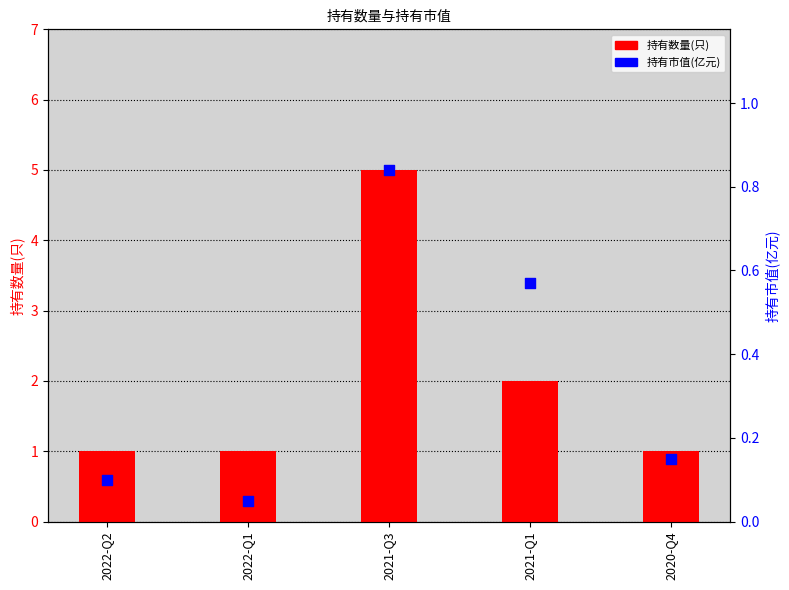

At which category is the sum across all series the highest?

2021-Q3